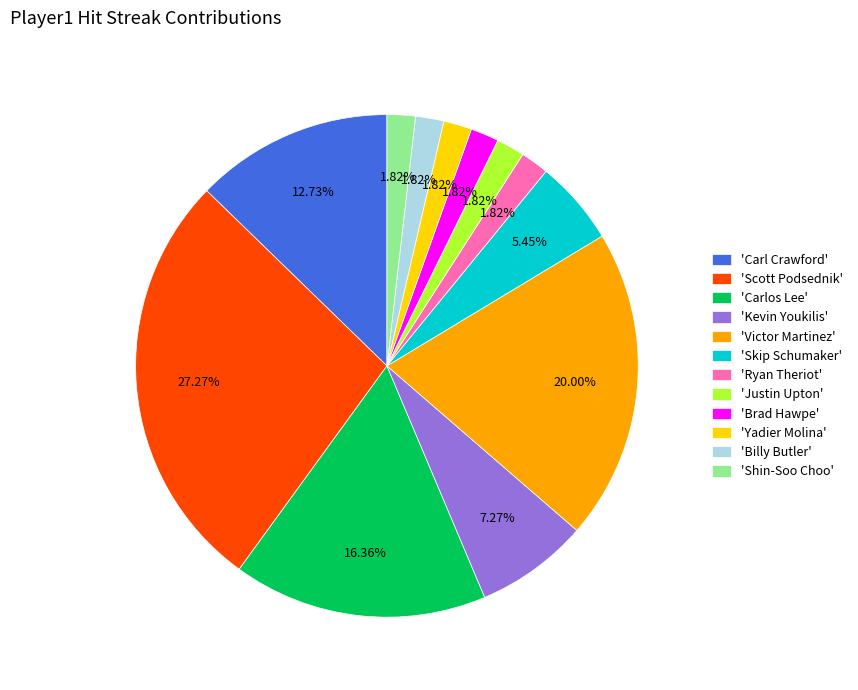

Does any single category account for the majority?

No